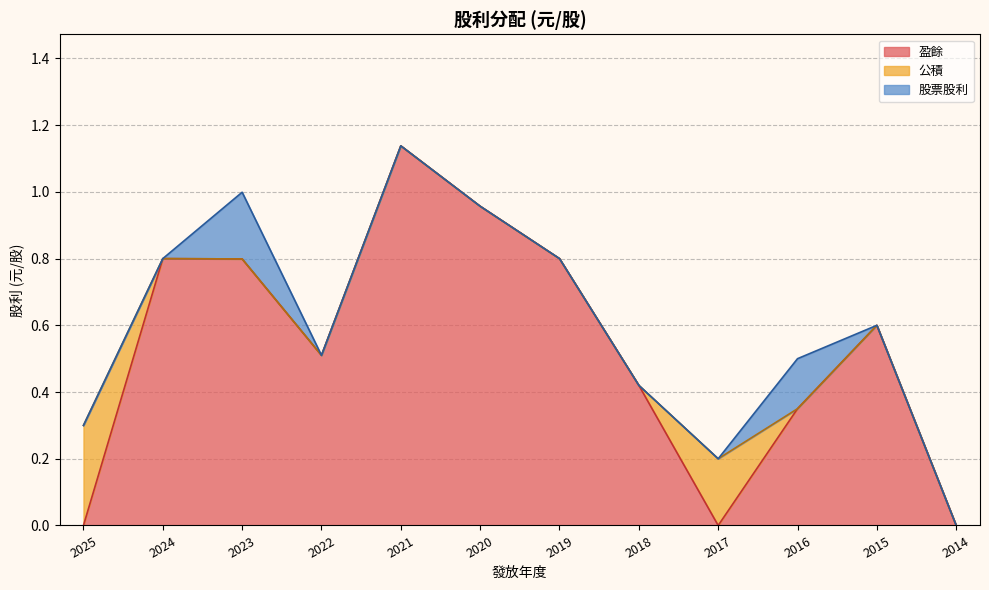

Is it true that 股票股利 equals 0.1 at 2016?

True